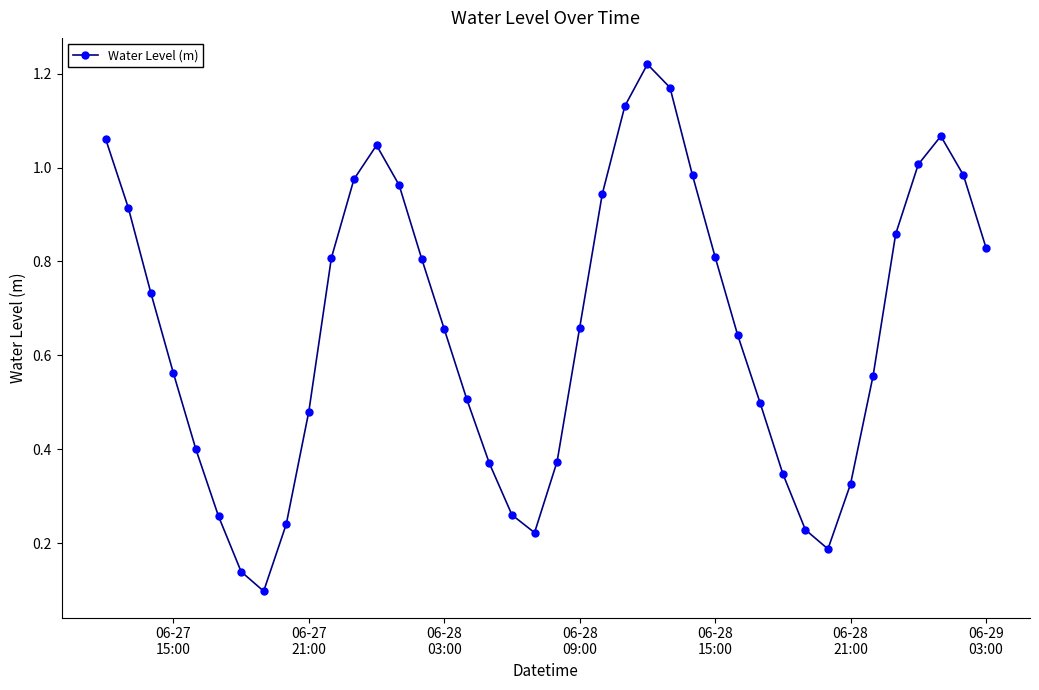

How many interior local valleys (lower than both neighbors) does the data have?

3